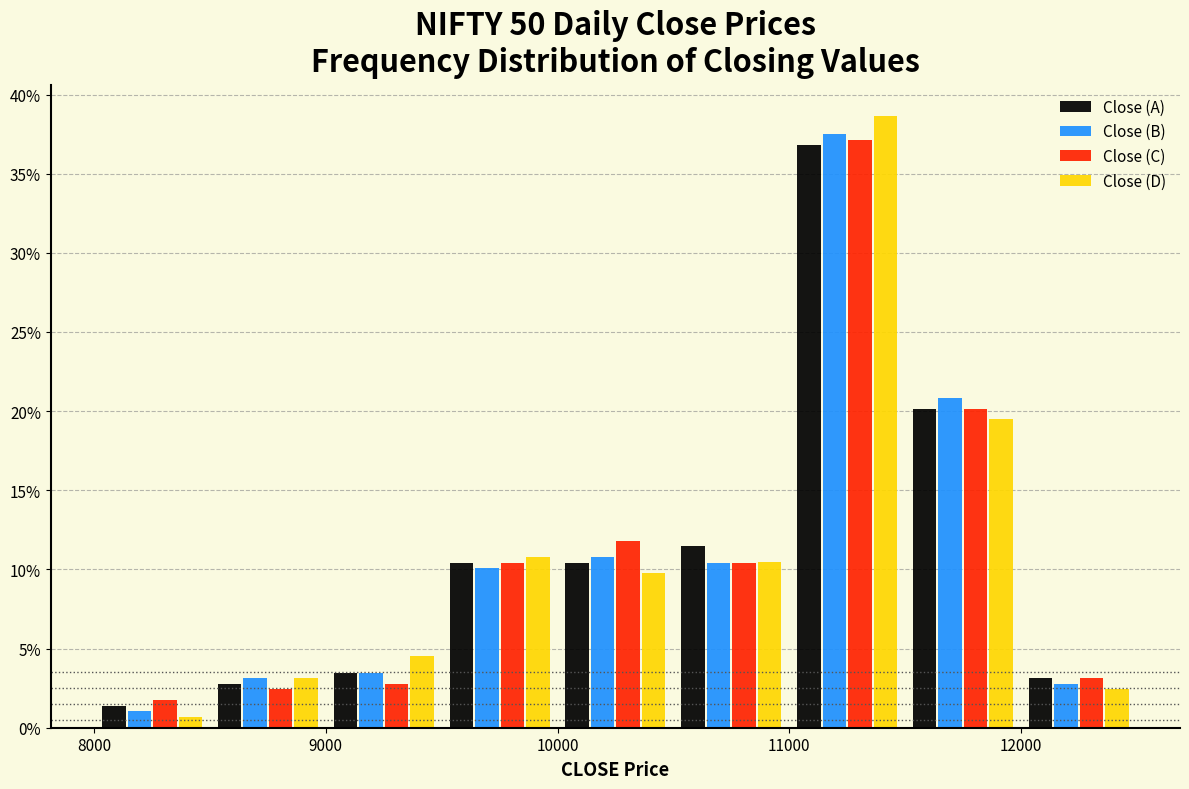

What is the height of the Close (D) bar covering 11000 to 11500 on the x-axis? The values are not printed on the chart, so give them approximately, as read against the axis.

38.5